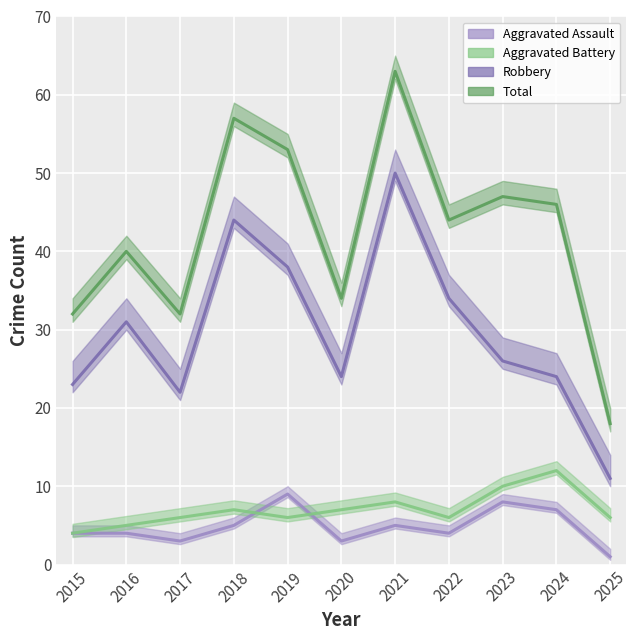

At how many categories does at least one series exceed 35?

7